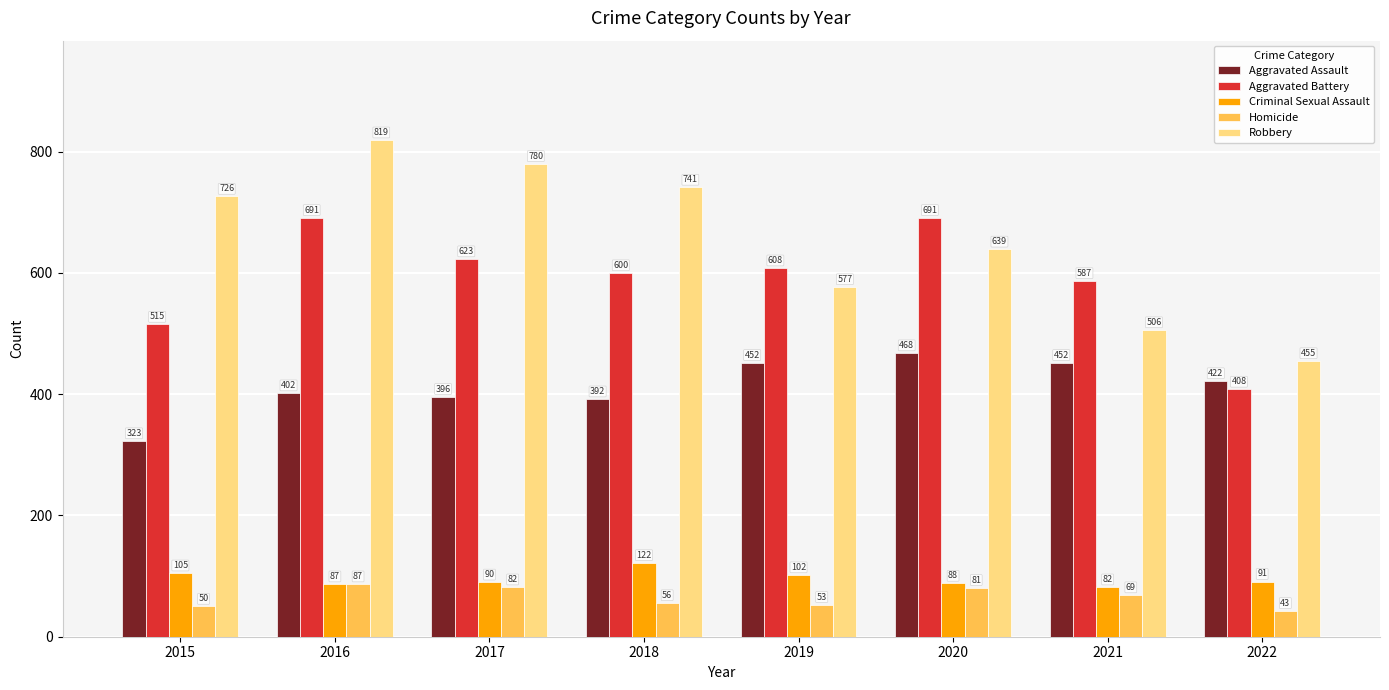

At how many categories does at least one series exceed 694?

4